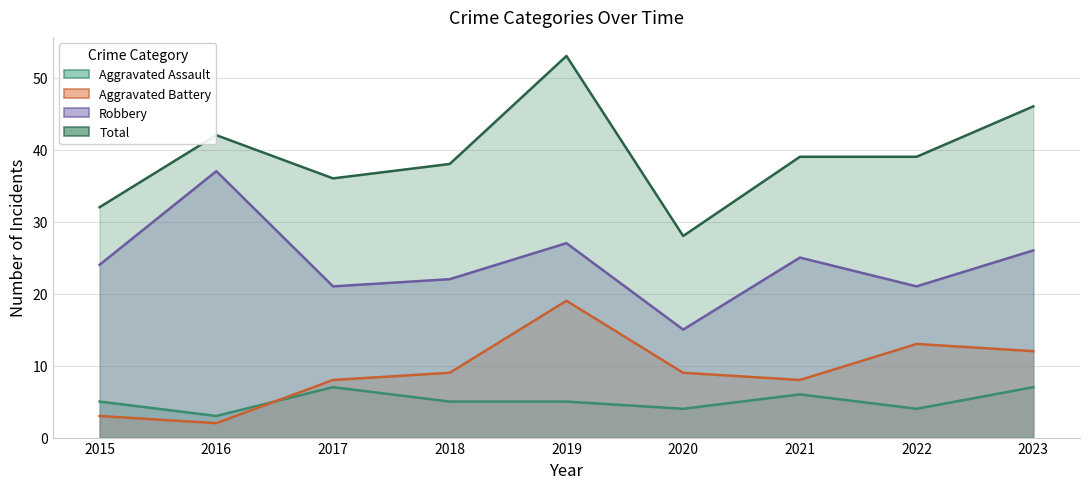

Rank the categories by Total value from highest to lowest.

2019, 2023, 2016, 2021, 2022, 2018, 2017, 2015, 2020